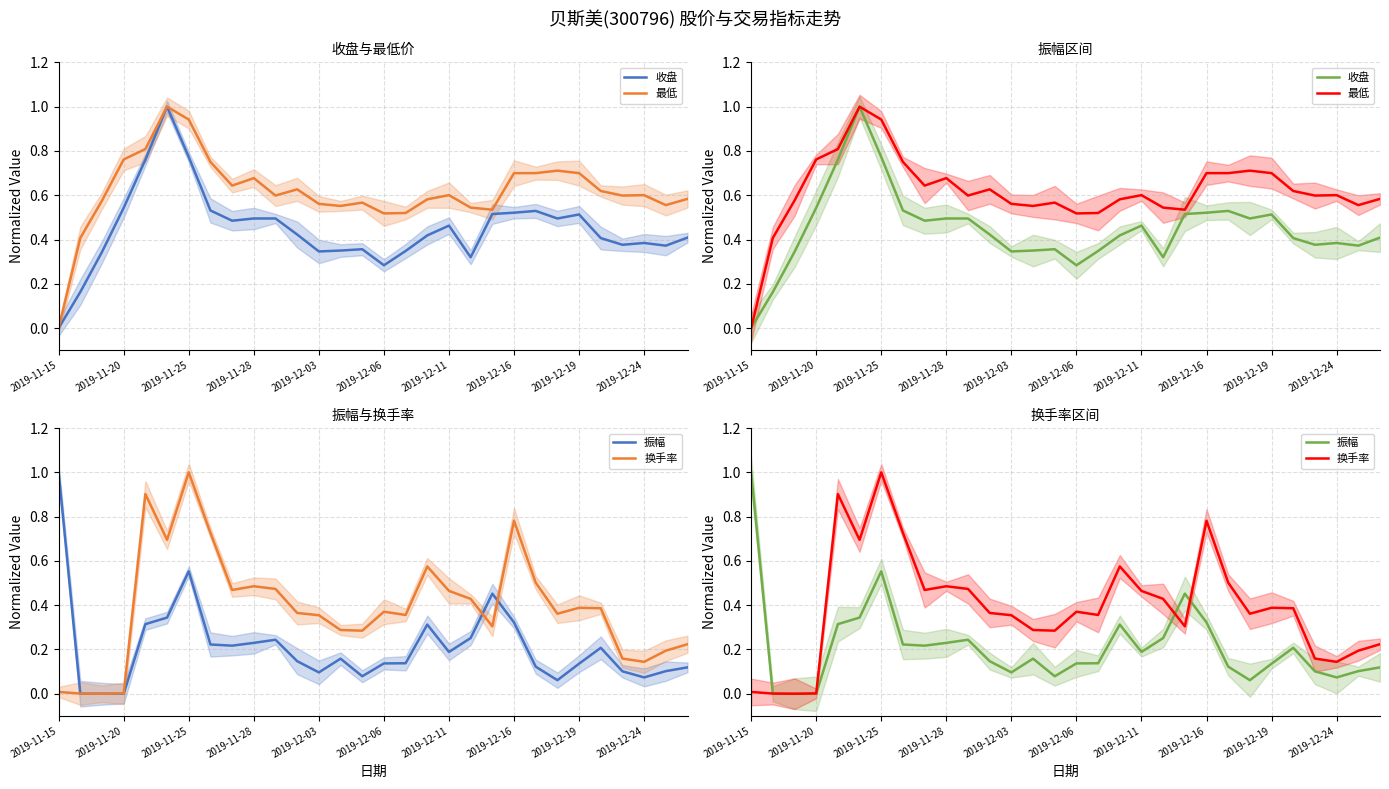

Is it true that 振幅 equals 0.1 at 29?

True